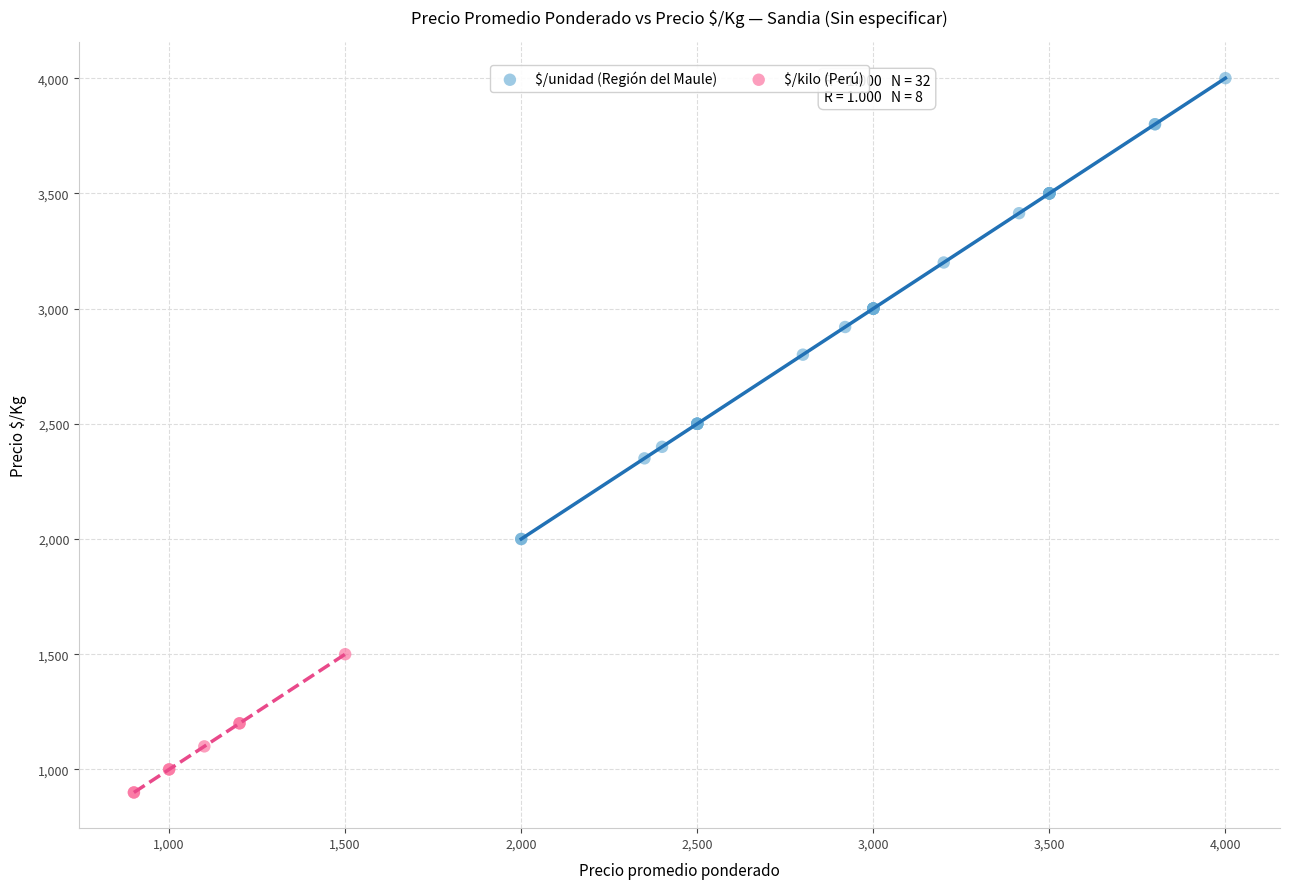

Which series has the largest Y range (max minus min)?

$/unidad (Región del Maule)